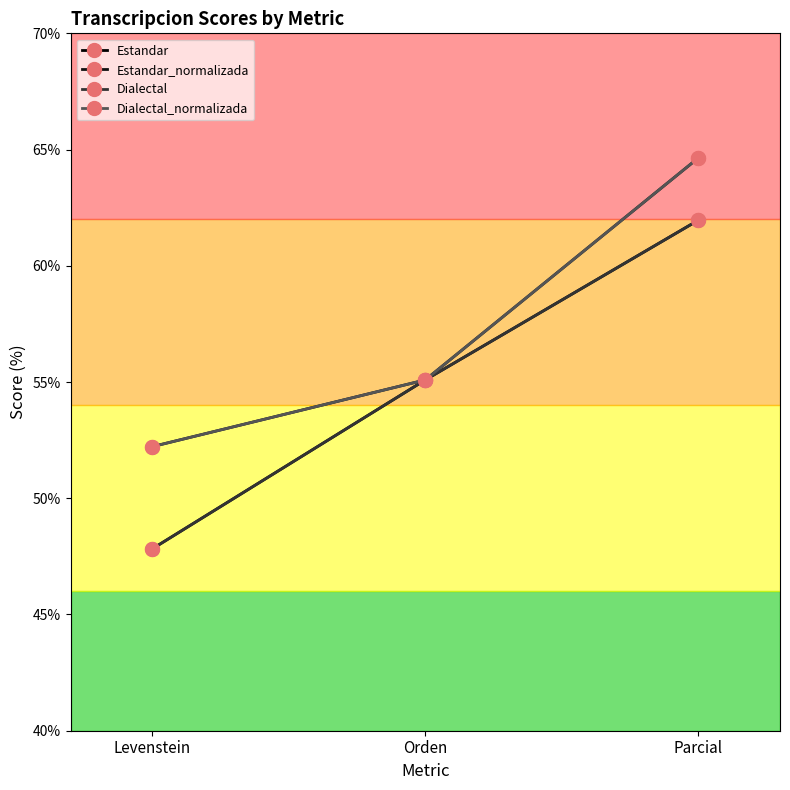

At how many categories does at least one series exceed 64?

1